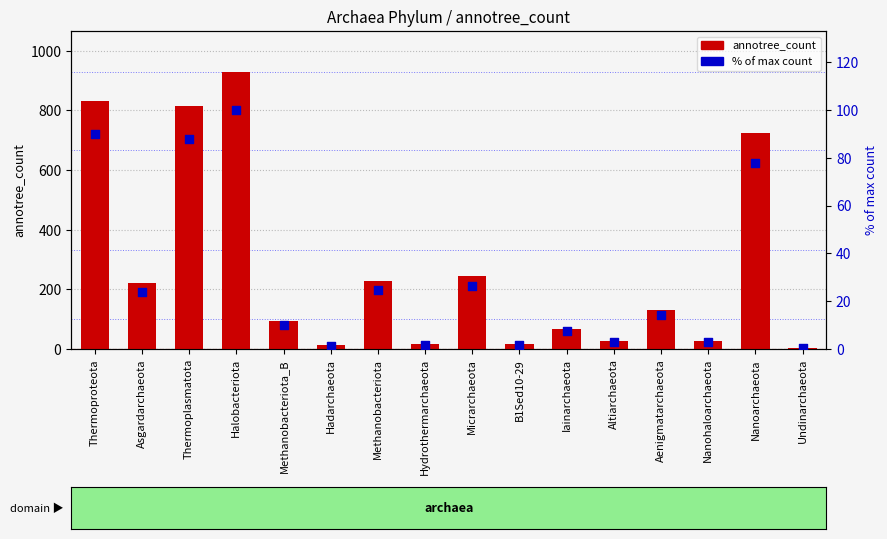

At which category is the sum across all series the highest?

Halobacteriota